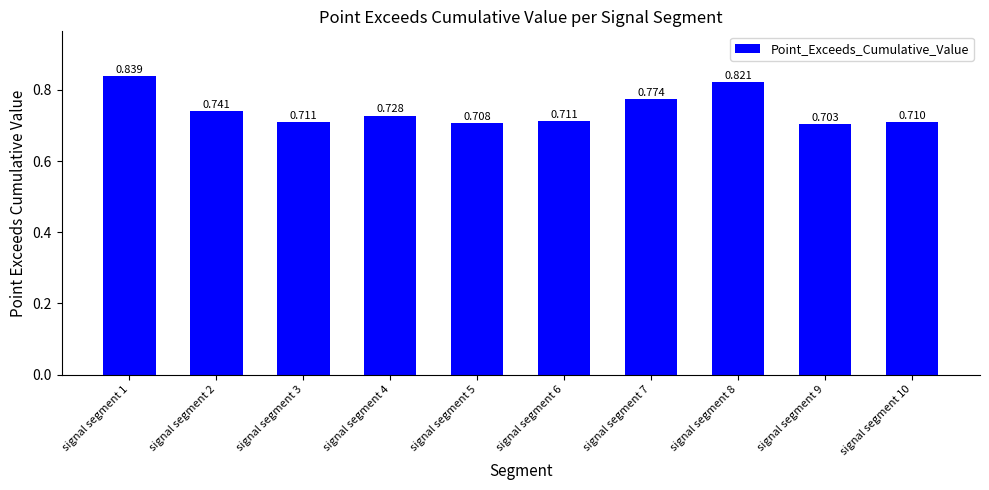

Read the value at signal segment 9.

0.7